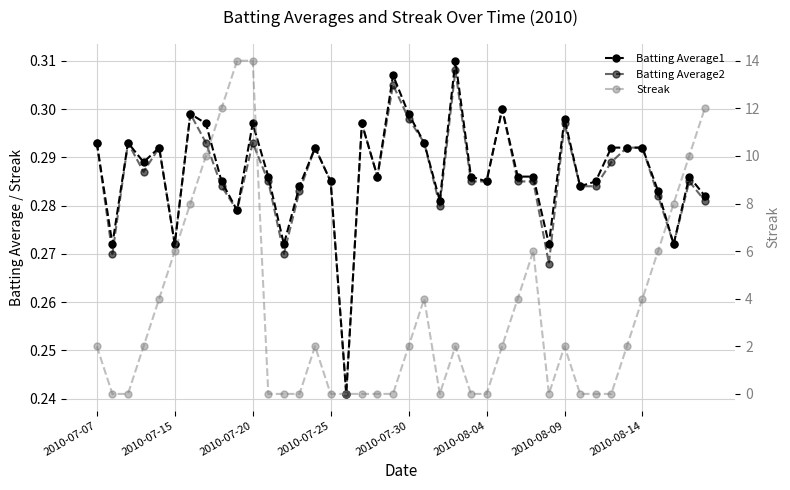

How many distinct data groups are displayed?

3